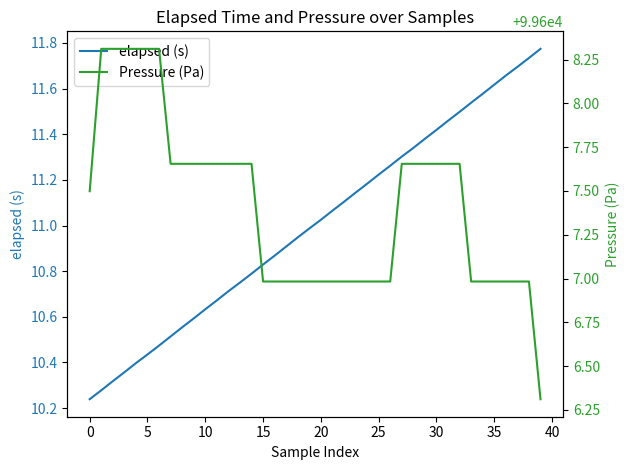

How many values in the Pressure (Pa) series are below 99607?

19